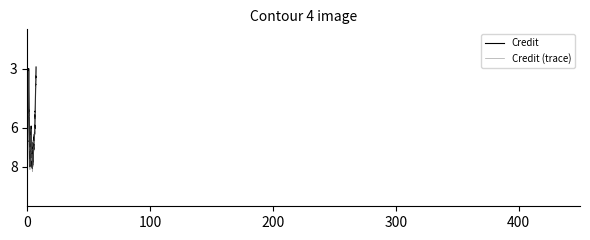

True or false: Credit (trace) and Credit intersect in this chart.

False